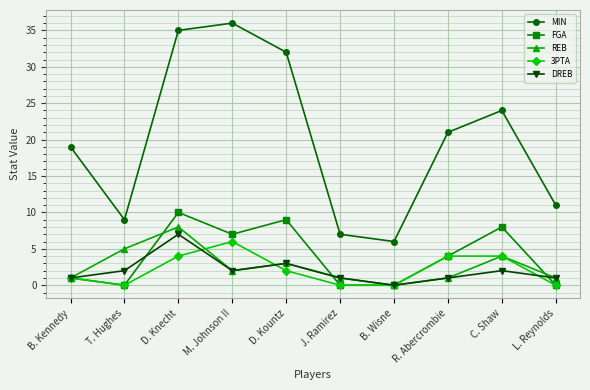

Reading right to left, extract all data points from this chart.

MIN: 11	24	21	6	7	32	36	35	9	19
FGA: 0	8	4	0	0	9	7	10	0	1
REB: 1	4	1	0	1	3	2	8	5	1
3PTA: 0	4	4	0	0	2	6	4	0	1
DREB: 1	2	1	0	1	3	2	7	2	1